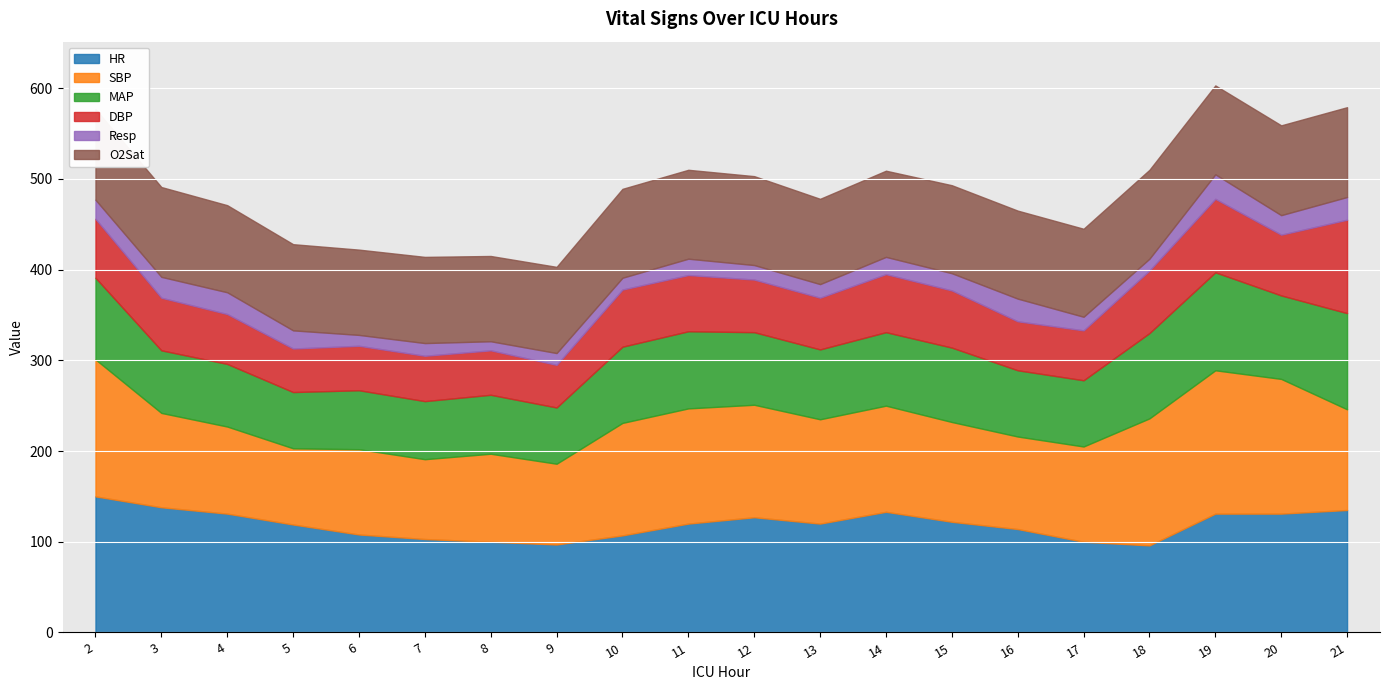

List the series in order of their peak value, lowest first.

Resp, O2Sat, DBP, MAP, HR, SBP